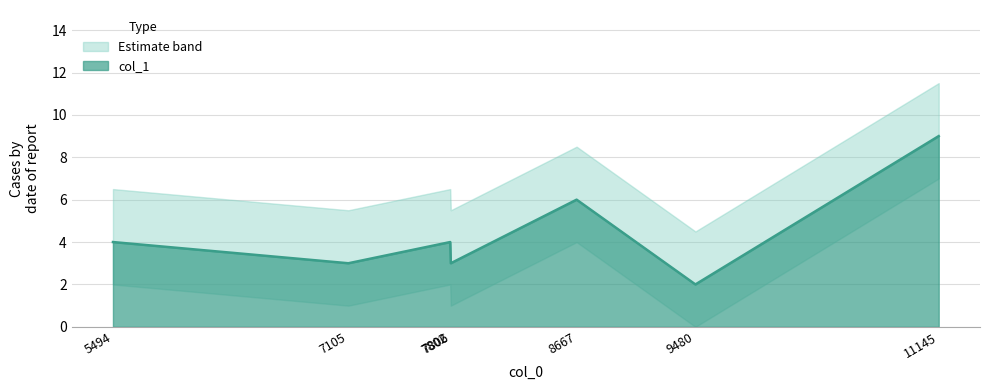

What is the maximum value shown in the chart?

9